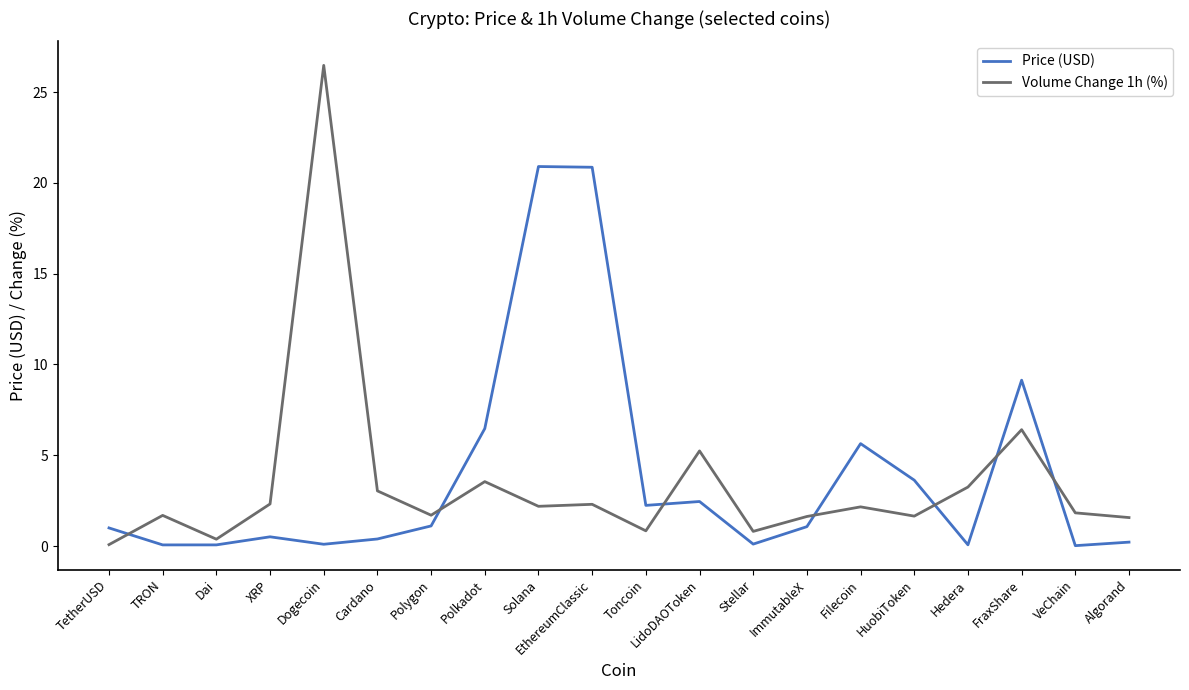

At how many categories does at least one series exceed 11?

3